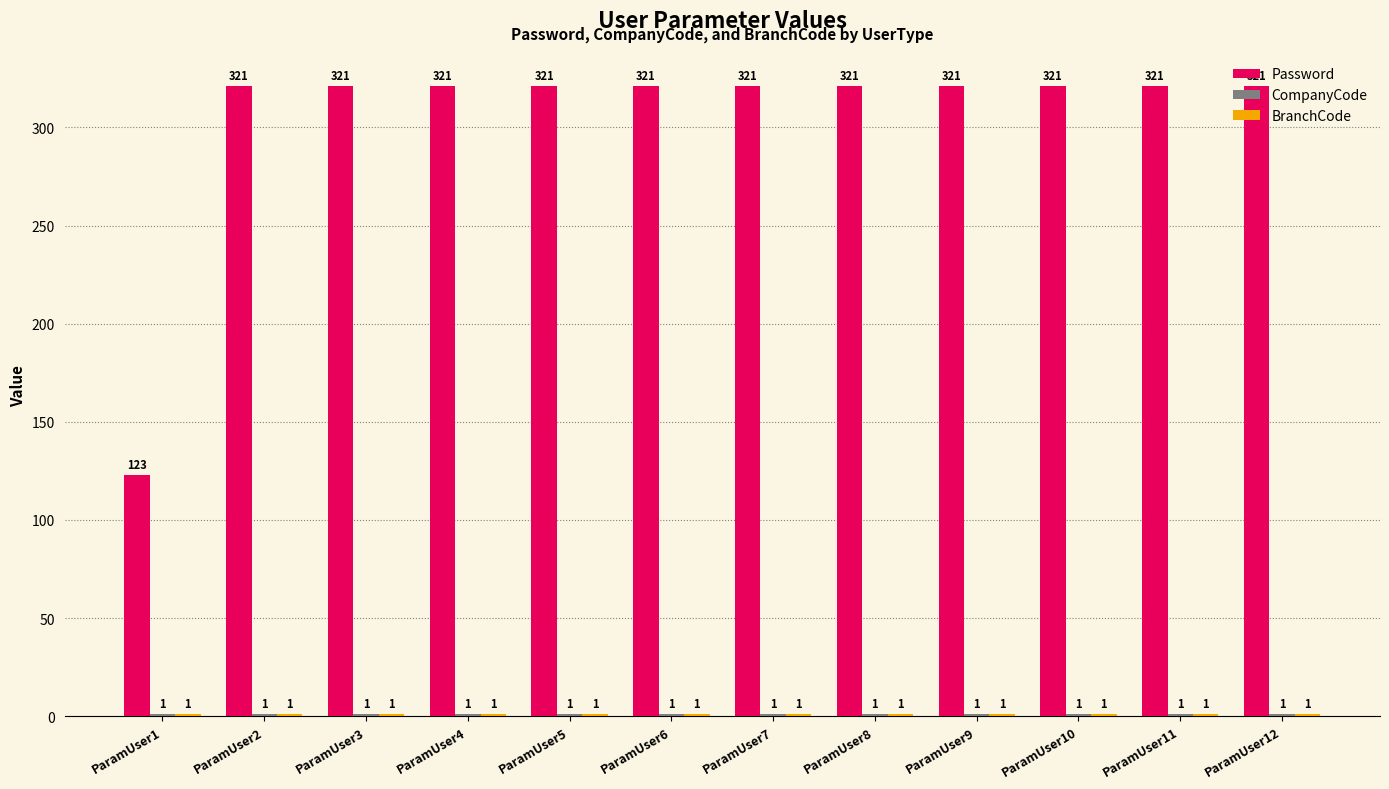

What is the greatest value displayed?

321